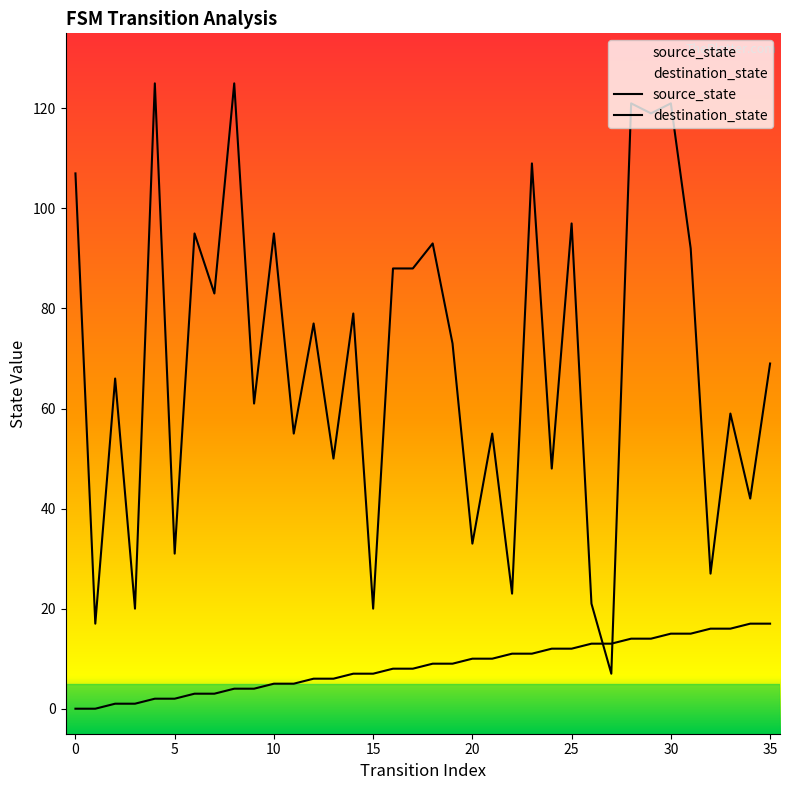

True or false: source_state and destination_state cross at least once.

True